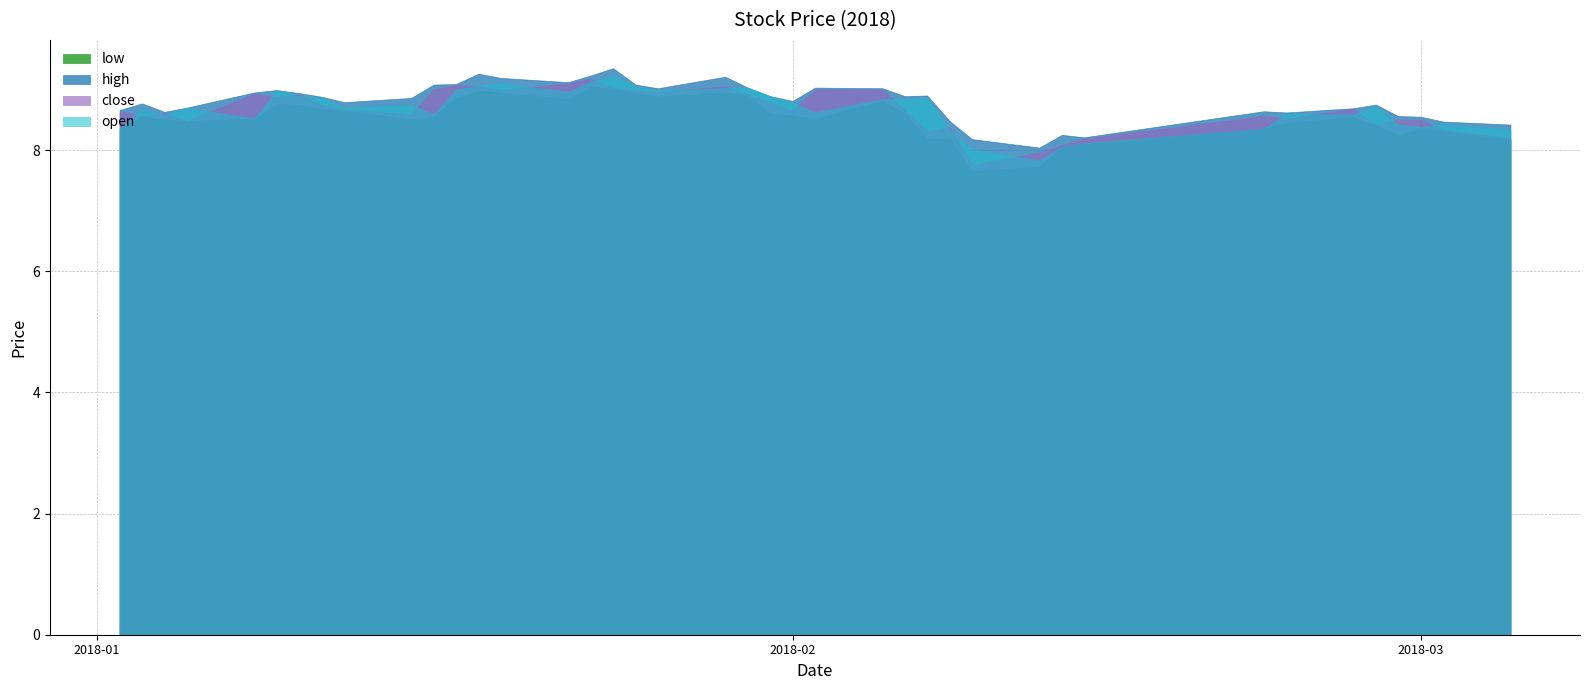

What is the value of the close point at the 34th from the left?

8.5